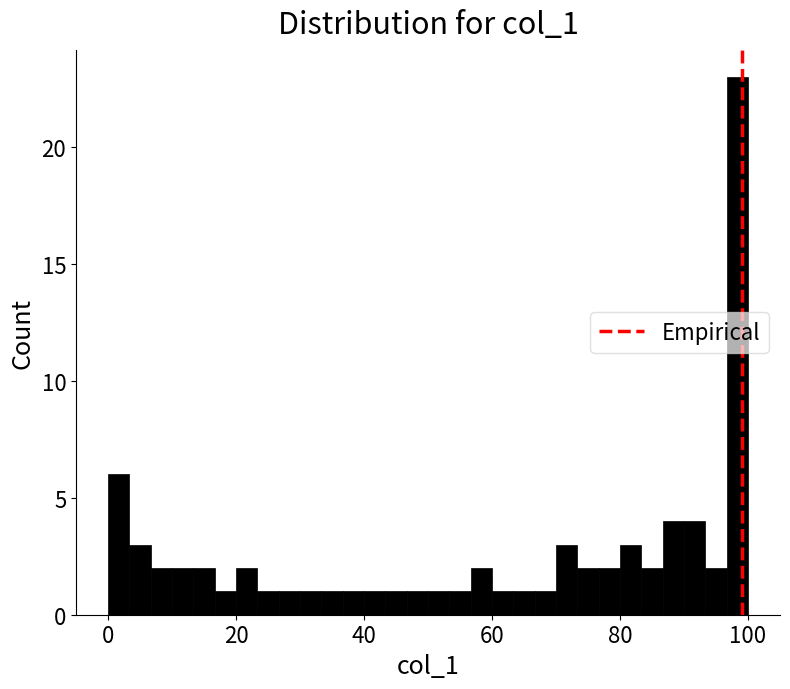

Around what value on the x-axis is the tallest bar? Give the approximate position of its centre, as read against the axis.

98